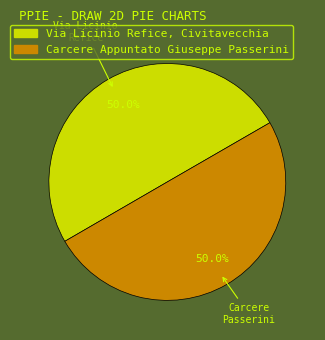

Combined, do Via Licinio Refice, Civitavecchia and Carcere Appuntato Giuseppe Passerini account for over 50%?

Yes